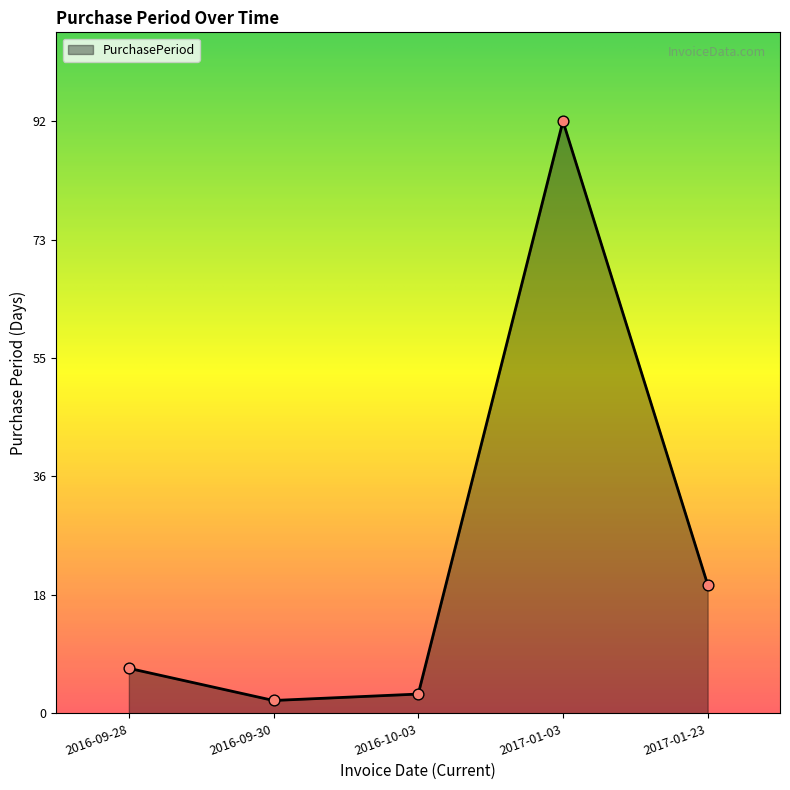

Between 2016-09-30 and 2016-09-28, which is larger?

2016-09-28